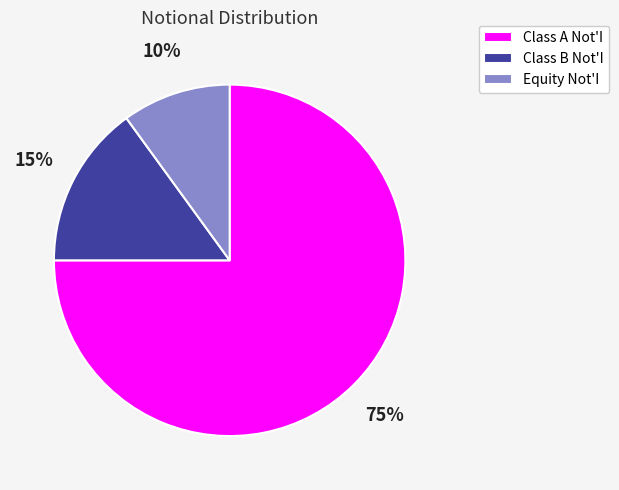

Rank the categories by value from lowest to highest.

Equity Not'I, Class B Not'I, Class A Not'I